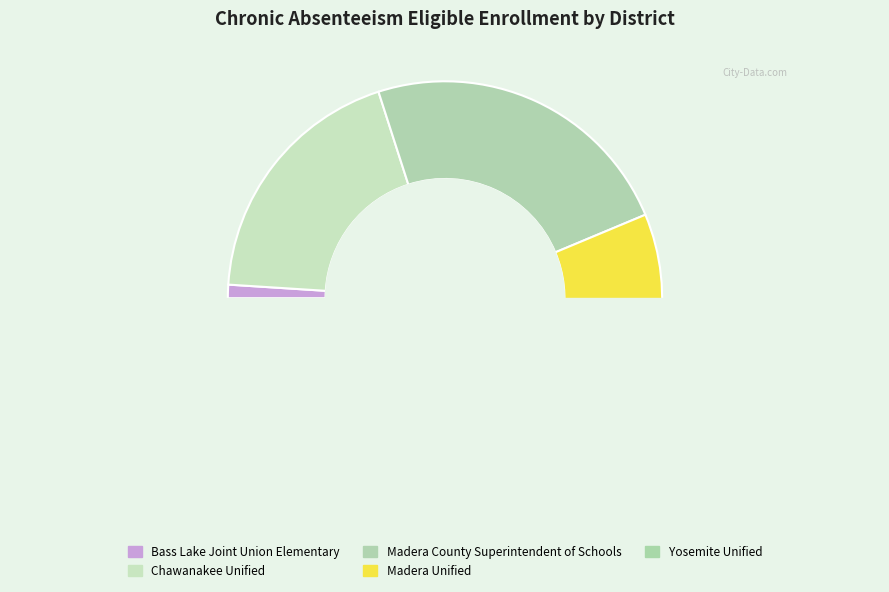

Which slice is the smallest?

Bass Lake Joint Union Elementary